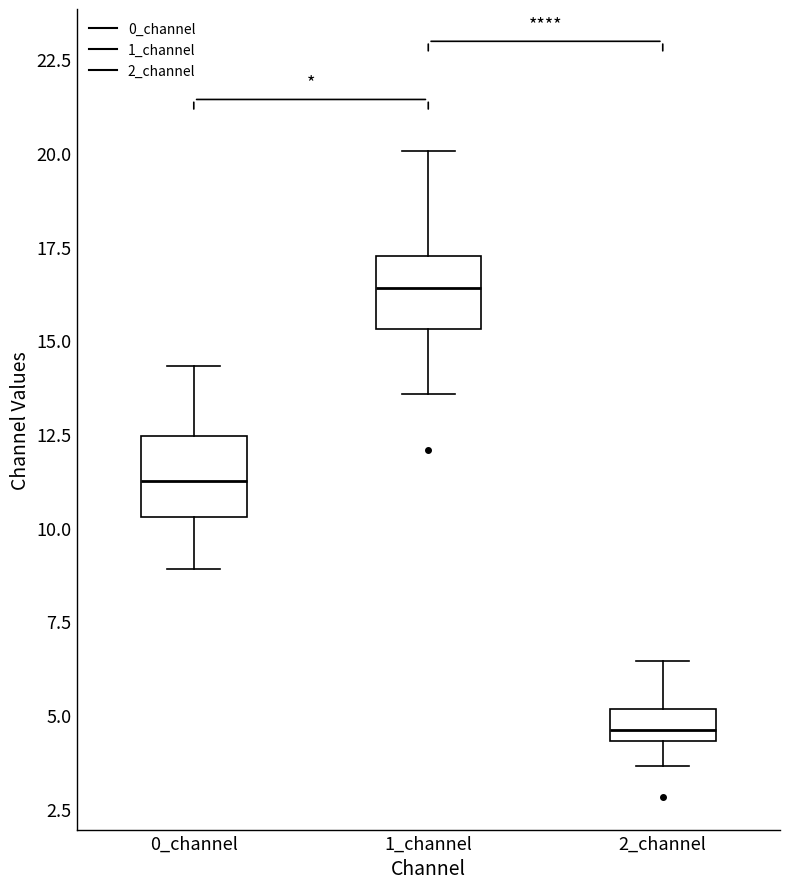

Which box's median line is the highest?

1_channel